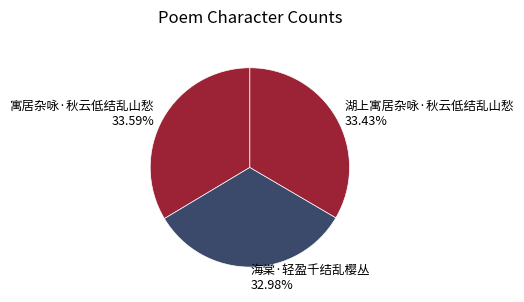

Combined, what portion of the pie is 湖上寓居杂咏·秋云低结乱山愁 and 海棠·轻盈千结乱樱丛?

66.4%